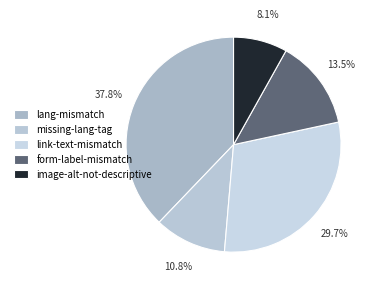

Which slice is the largest?

lang-mismatch